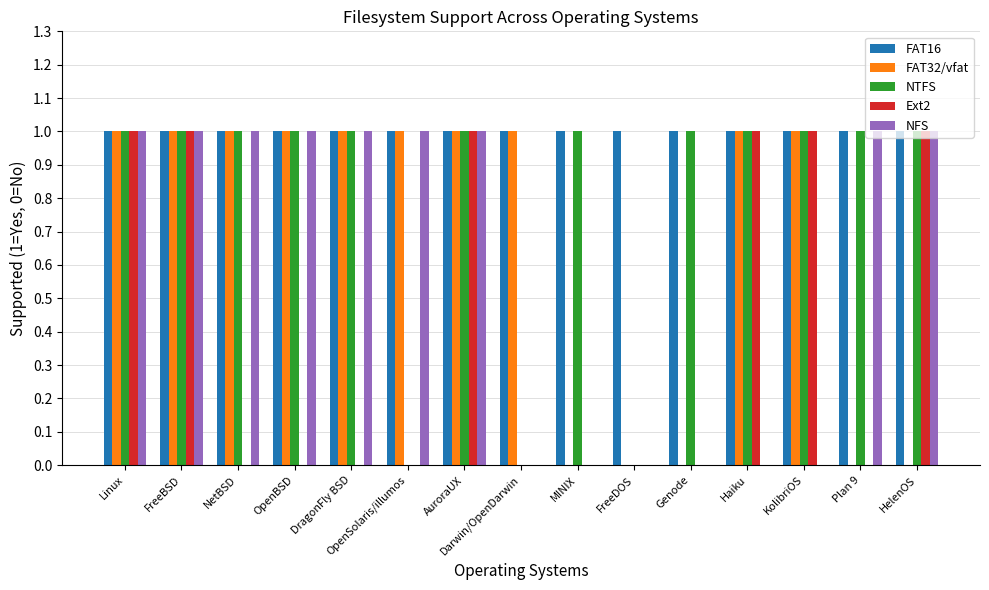

The value of FAT16 at FreeDOS is 0. True or false?

False